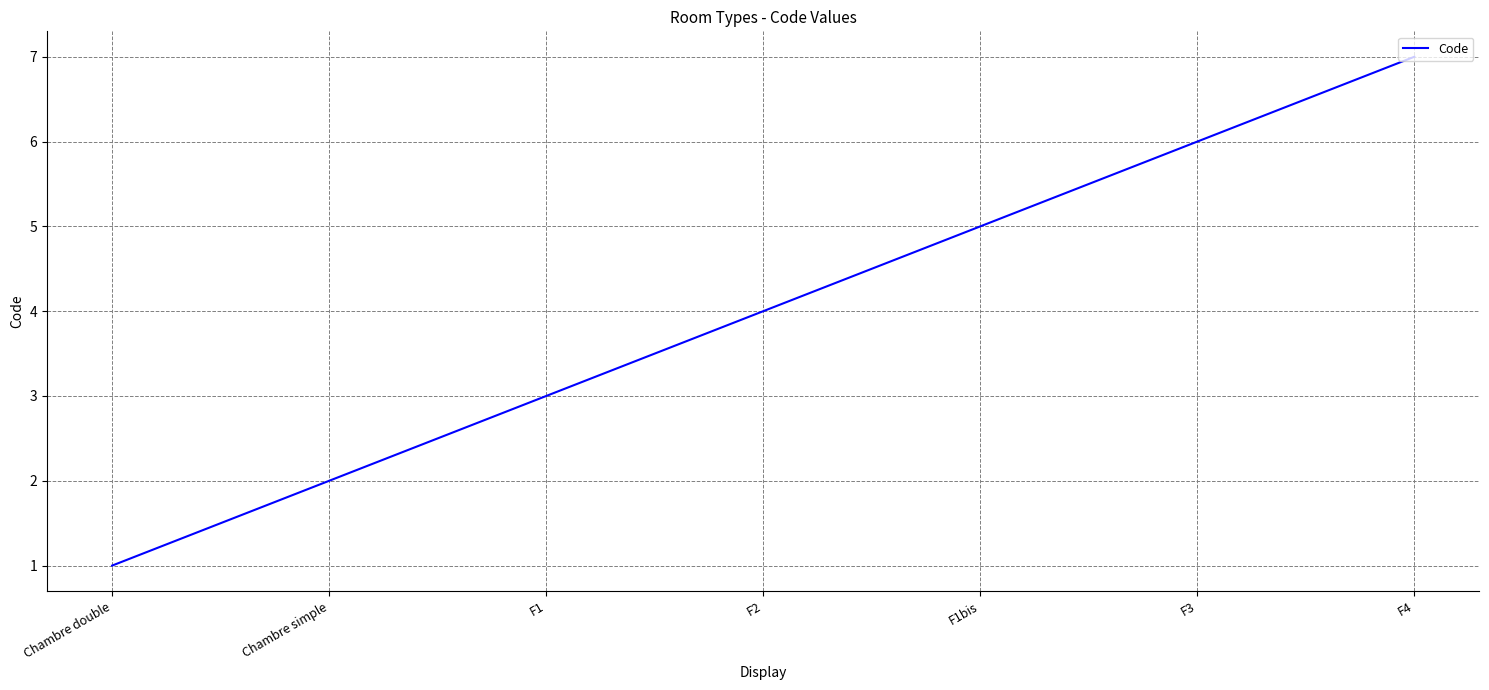

The chart shows a value of 0 at Chambre double. True or false?

False